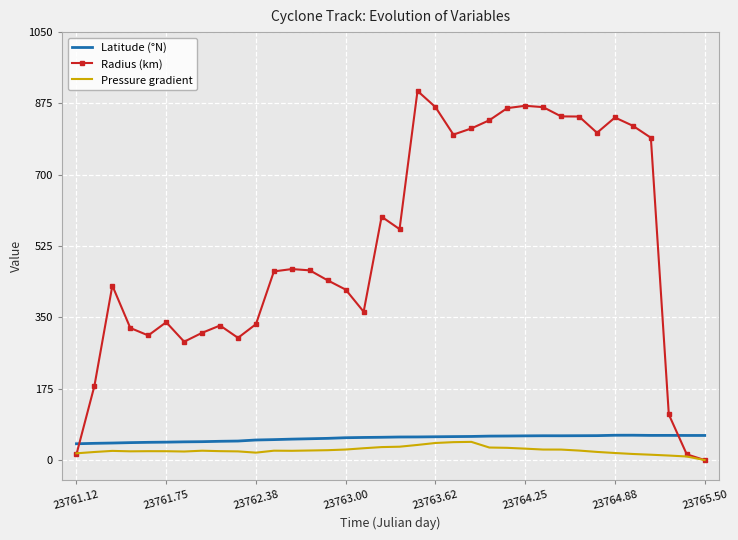

True or false: Latitude (°N) and Radius (km) intersect in this chart.

True